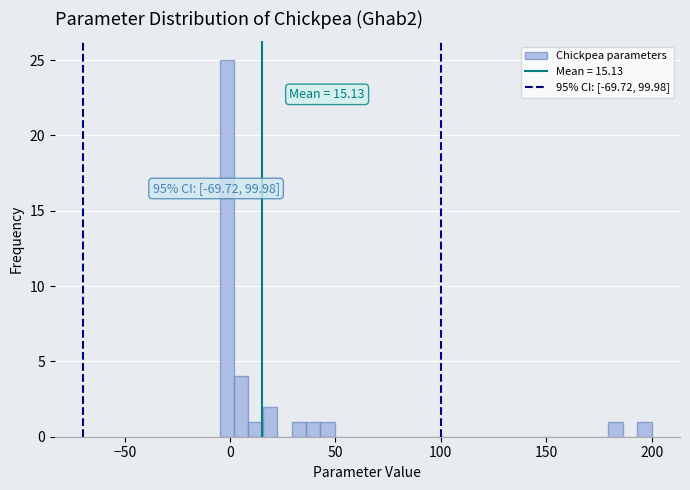

Read against the x-axis, roughly where is the centre of the tallest bar?

0